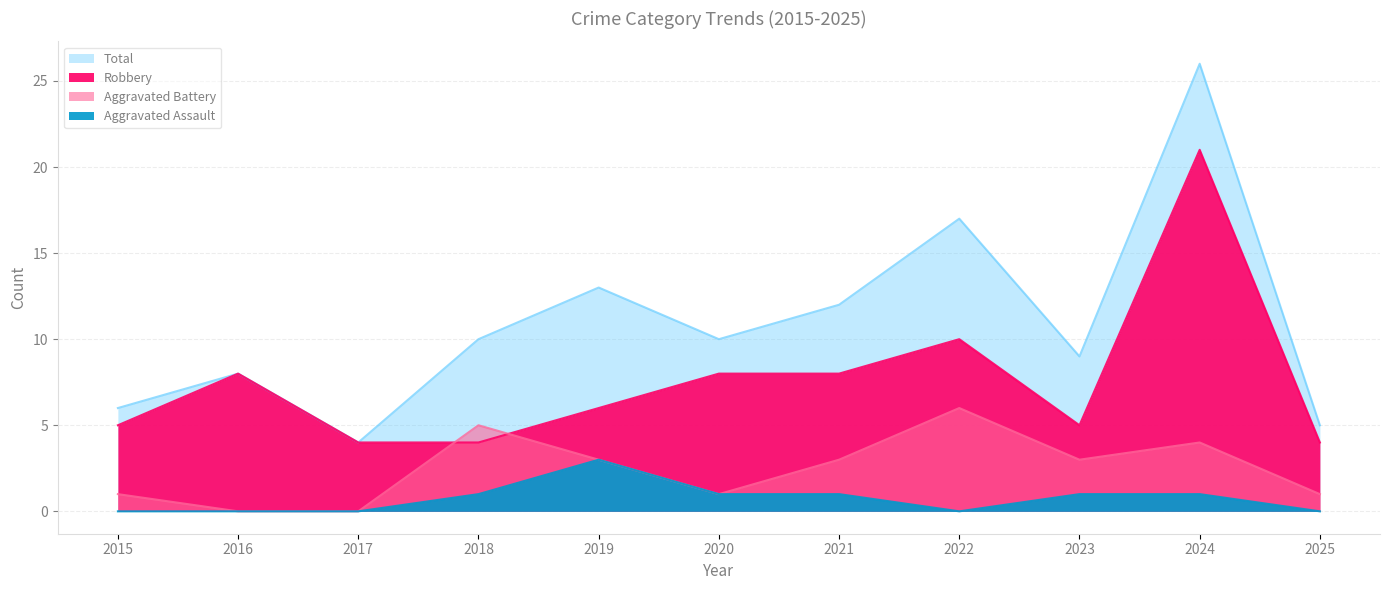

Does the chart have visible grid lines?

Yes